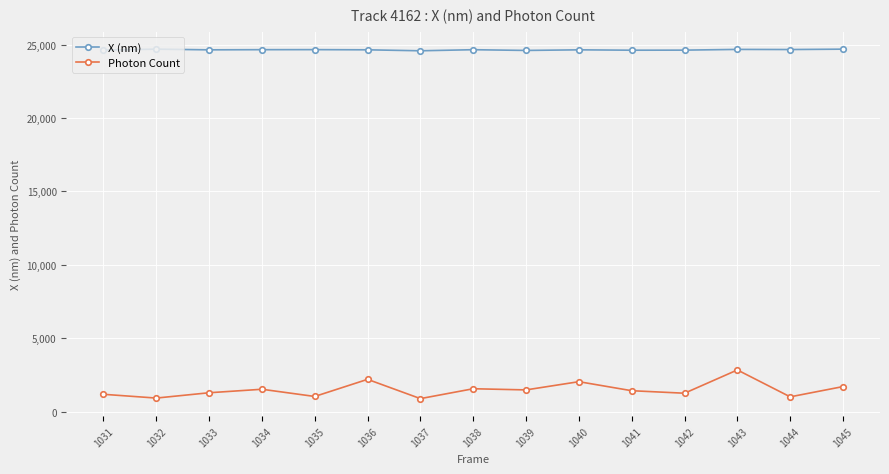

What value does the Photon Count series have at 1033?

1278.8